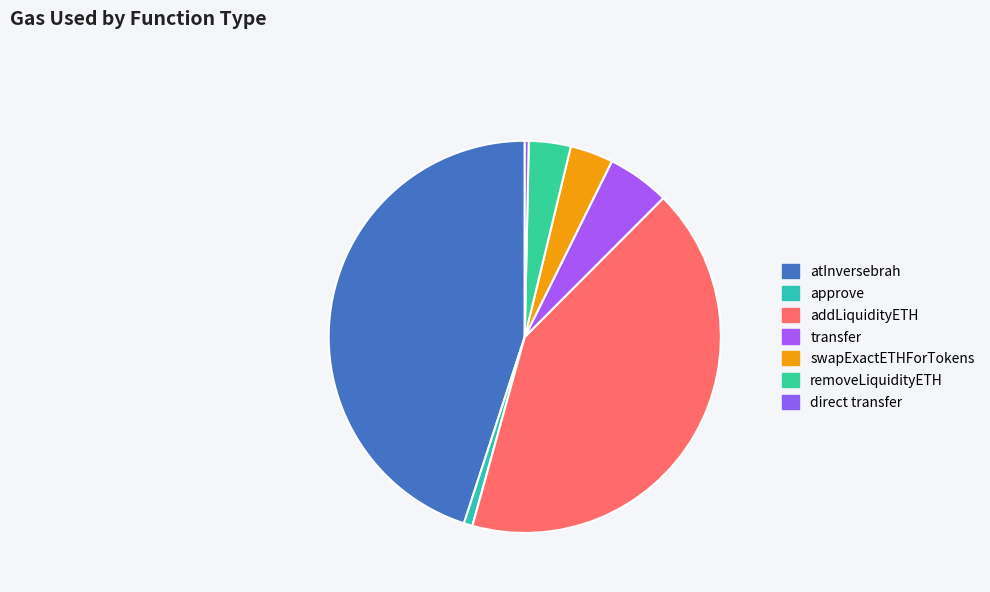

How many slices are in this pie chart?

7